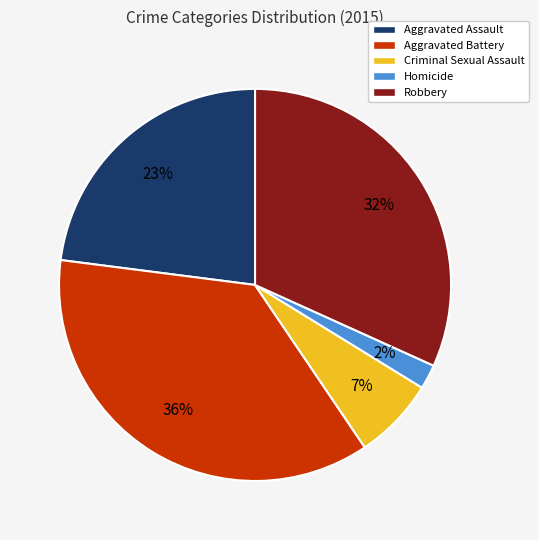

Do Robbery and Aggravated Assault together represent more than half of the pie?

Yes